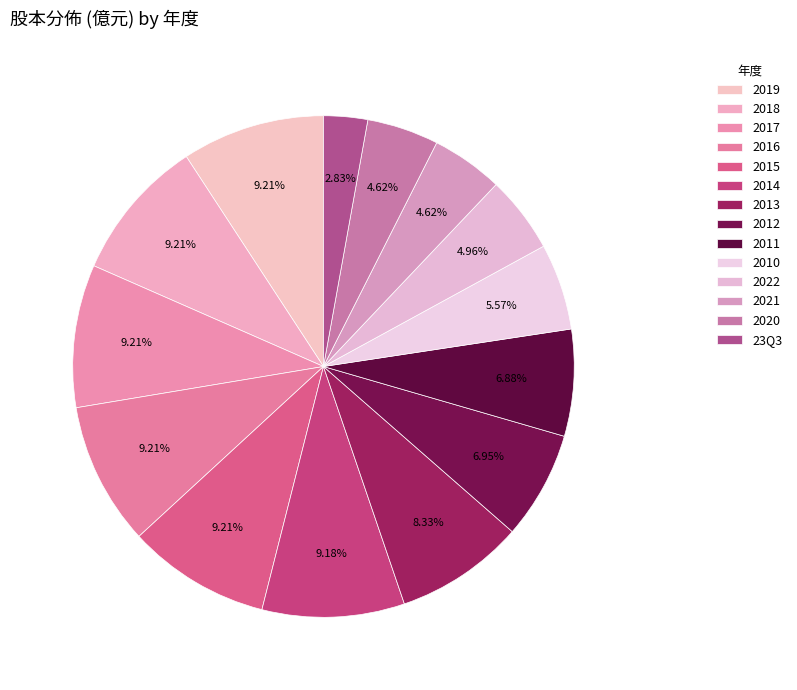

Count the number of slices in the pie.

14